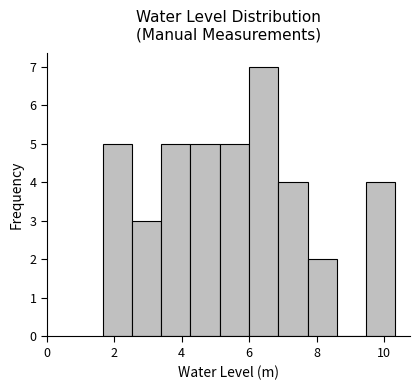

Reading left to right, transcribe this chart: for each bar, give the range it covers on the x-axis and its height. Neither the bar edges nor the heights are printed on the chart, so give them approximately, as read against the axes.

1.6 to 2.6: 5
2.6 to 3.4: 3
3.4 to 4.2: 5
4.2 to 5.2: 5
5.2 to 6.0: 5
6.0 to 6.8: 7
6.8 to 7.8: 4
7.8 to 8.6: 2
8.6 to 9.4: 0
9.4 to 10.4: 4